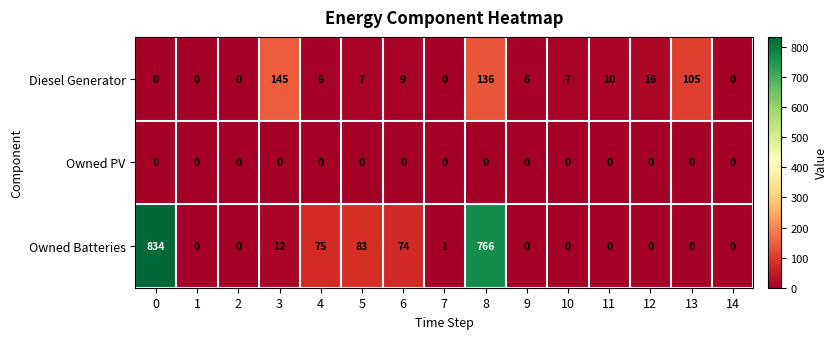

Rank the series by their average value, from lowest to highest.

Owned PV, Diesel Generator, Owned Batteries